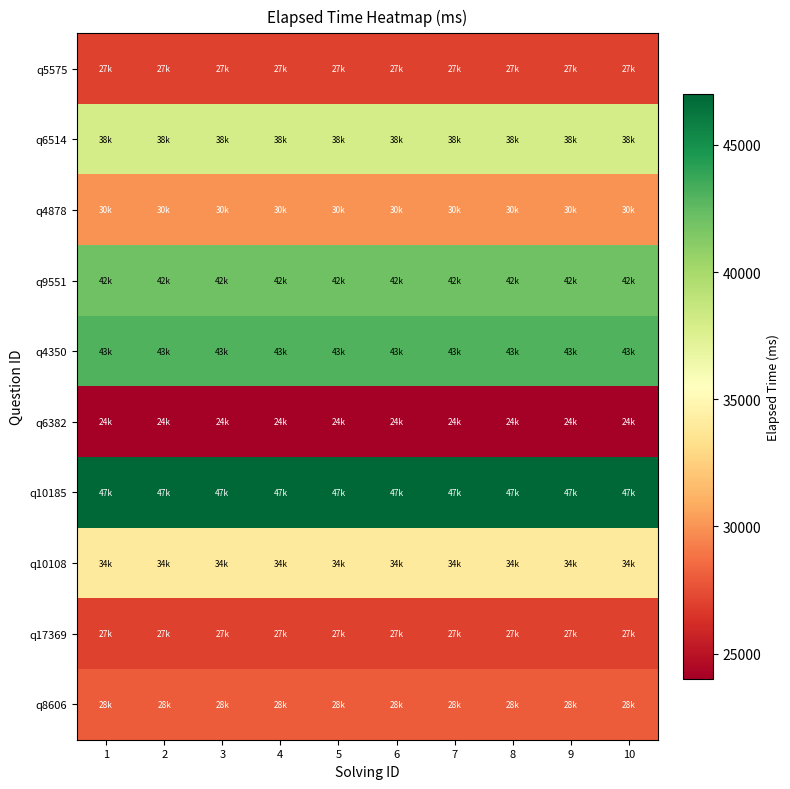

Which has a higher value, 7 or 10?

7